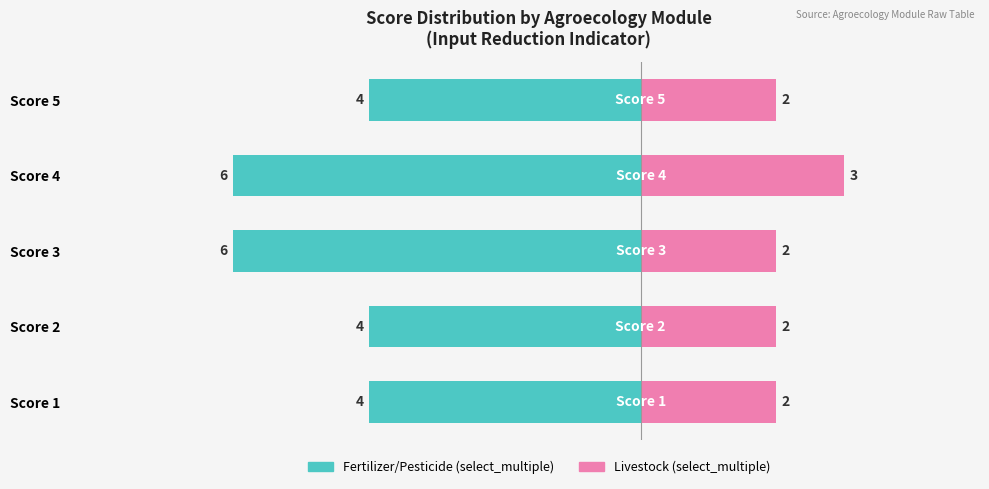

Are the bars horizontal?

Yes